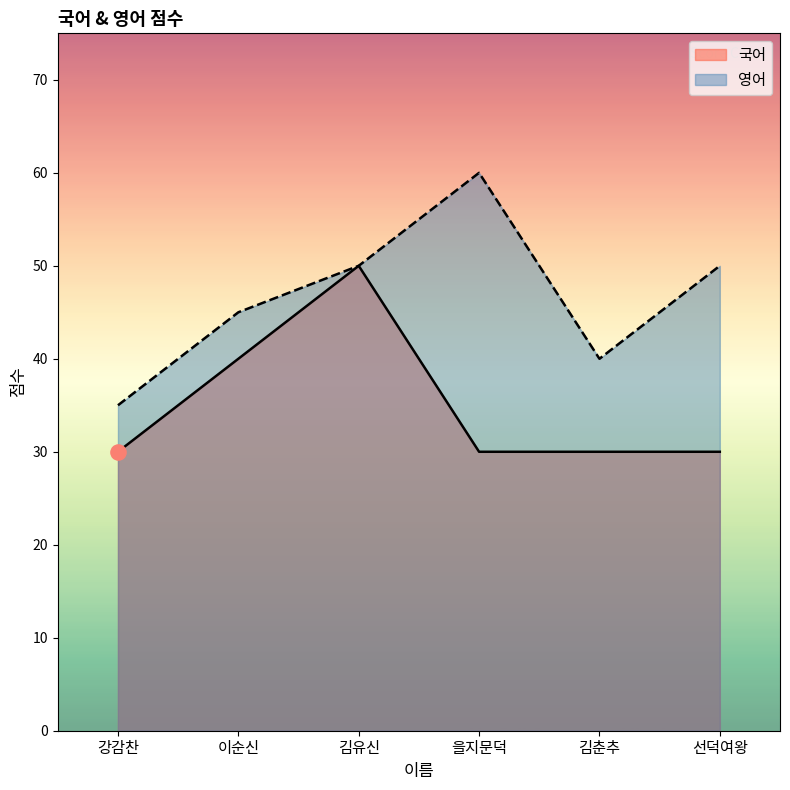

Which series reaches the maximum Y coordinate?

영어